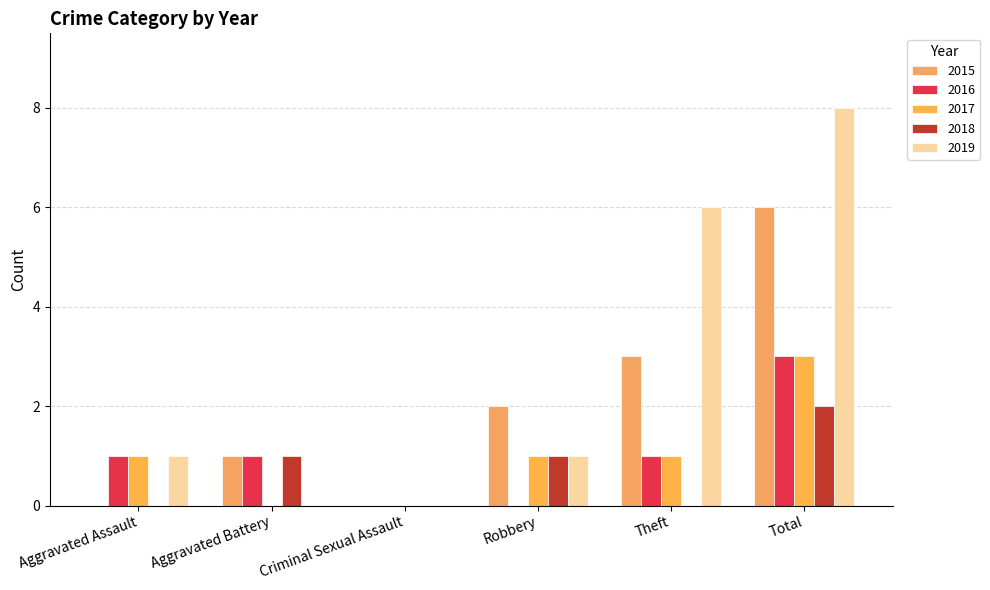

What is the spread (max minus min) of values at Aggravated Assault?

1